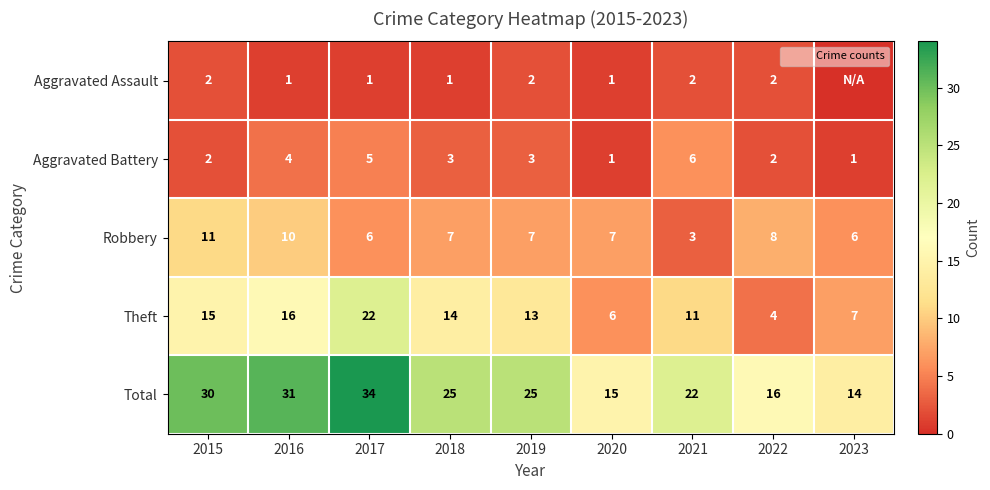

What is the spread (max minus min) of values at 2016?

30